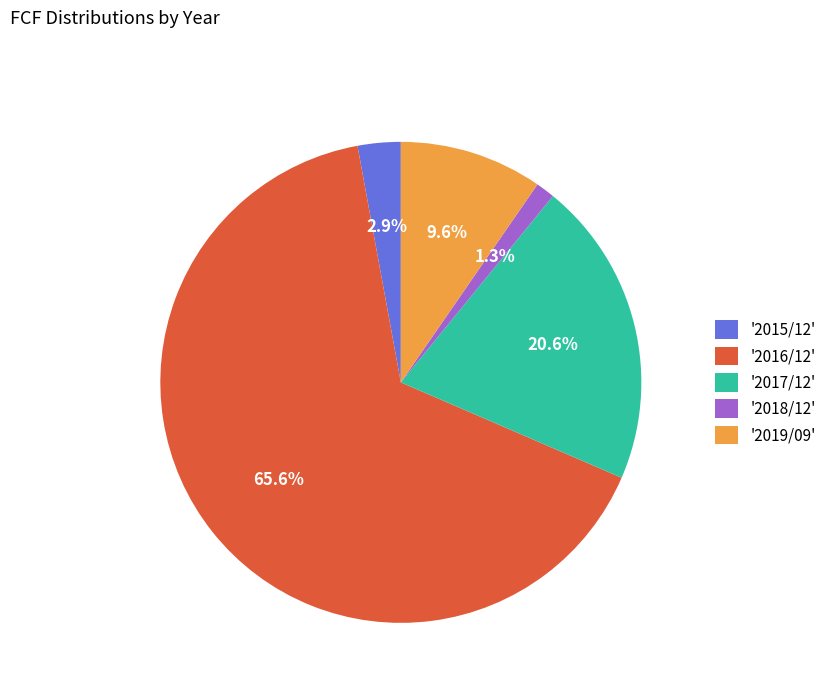

Rank the categories by value from highest to lowest.

'2016/12', '2017/12', '2019/09', '2015/12', '2018/12'